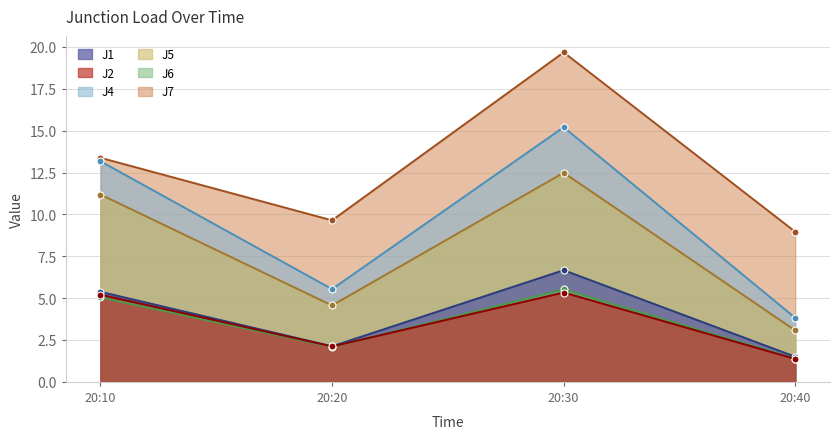

What is the spread (max minus min) of values at 20:30?

14.3